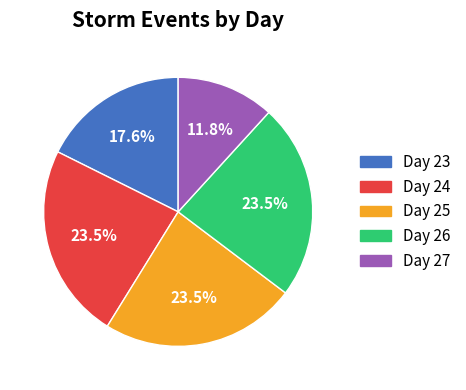

How many slices are in this pie chart?

5